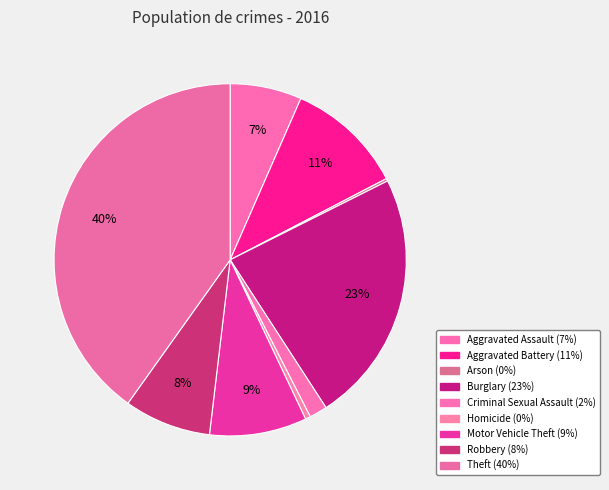

Does Homicide account for over 50% of the chart?

No